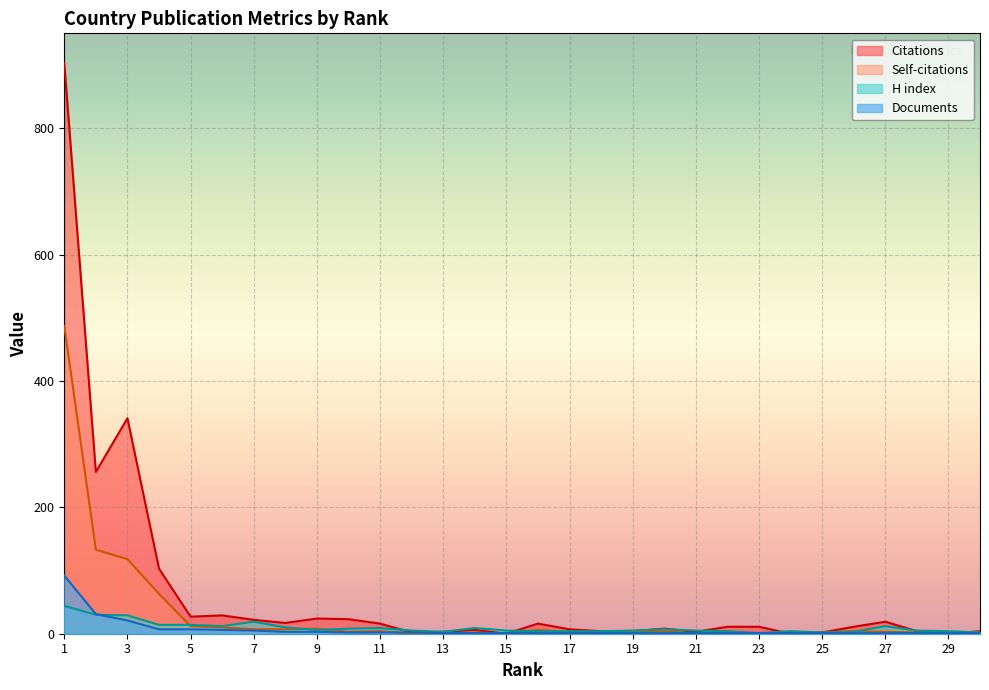

Between which two adjacent categories do H index and Self-citations first intersect?

4 and 5